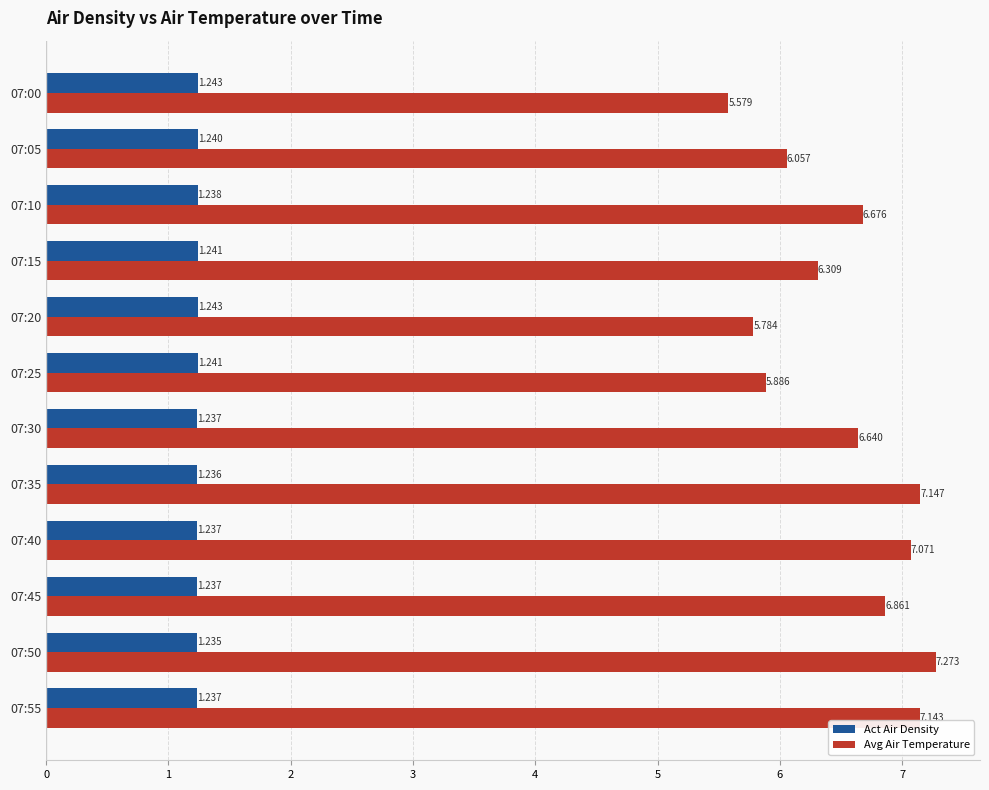

Which series has the largest total across all categories?

Avg Air Temperature